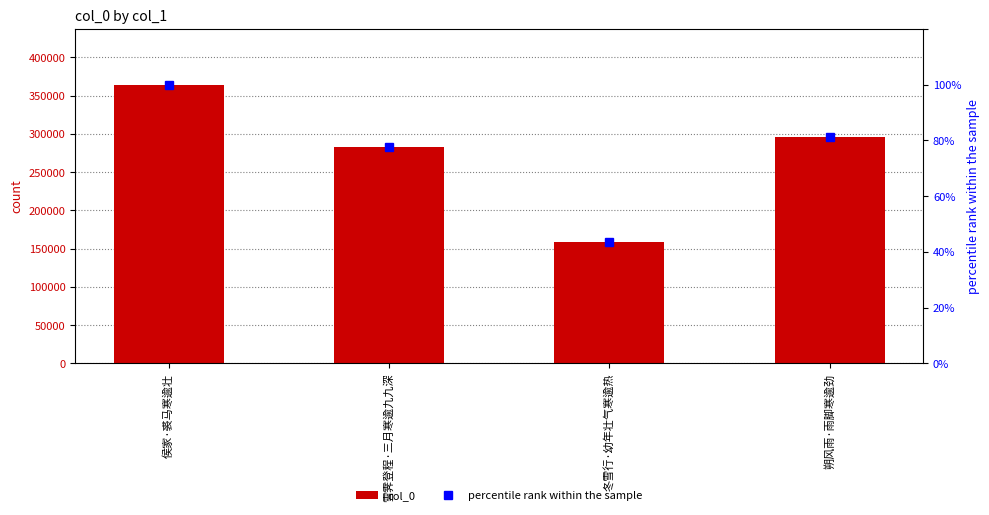

At 雪霁登程·三月寒逾九九深, list the series in order from largest to smallest.

col_0, percentile rank within the sample